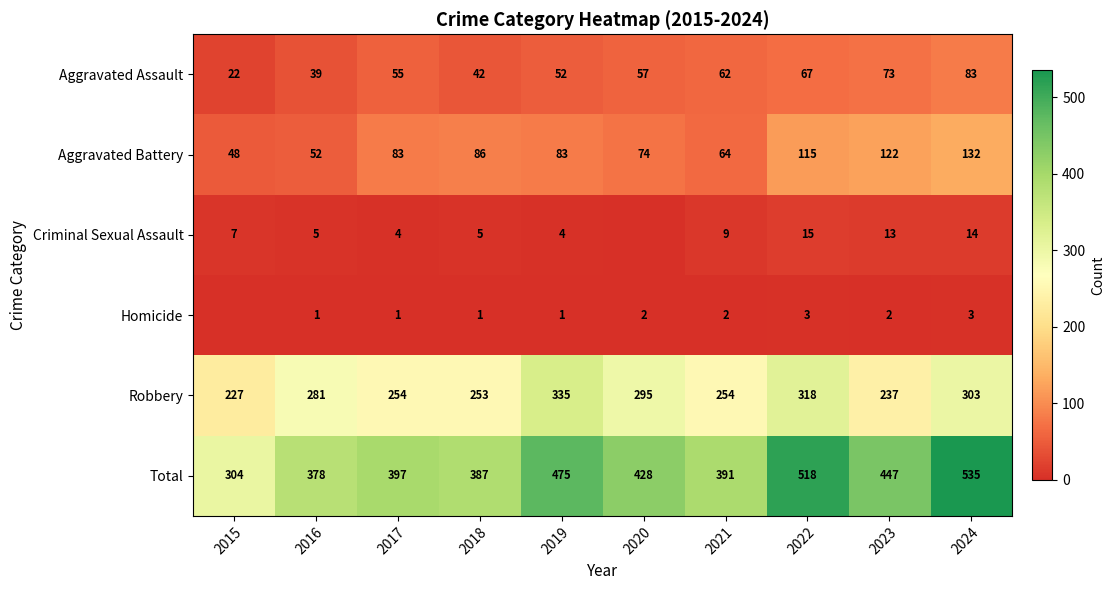

The value of Criminal Sexual Assault at 2021 is 9. True or false?

True